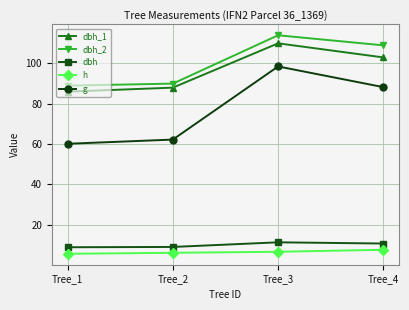

True or false: dbh_2 has more than 1 points higher than both neighbors.

False